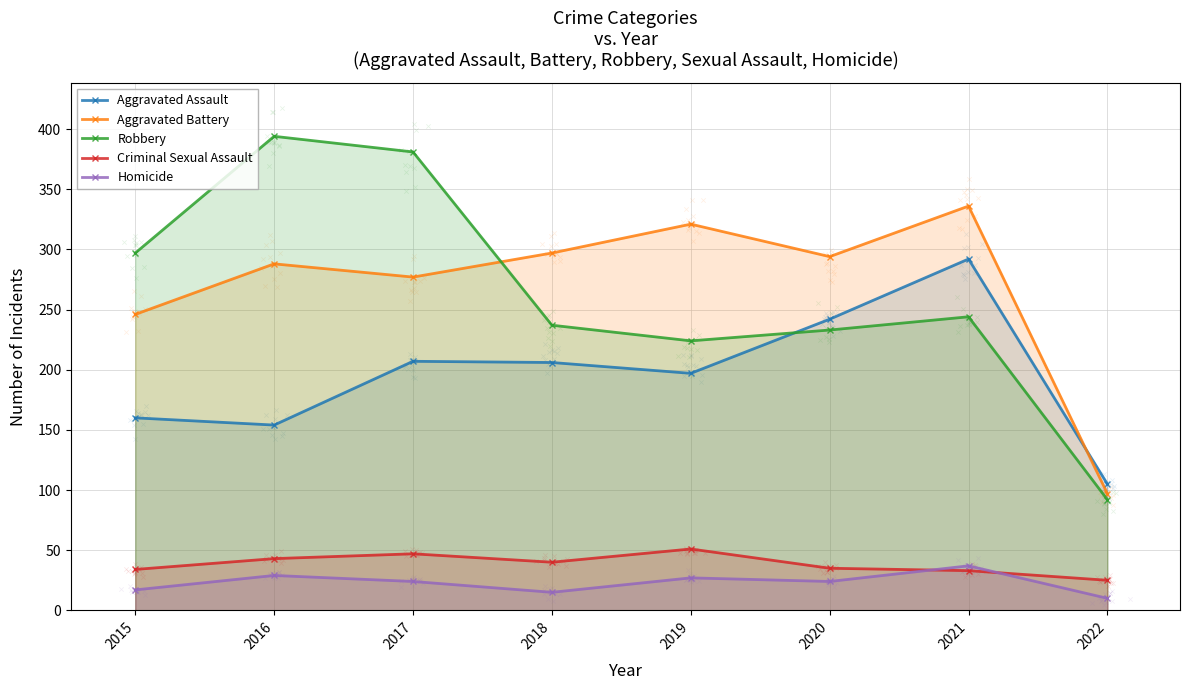

Which series has the largest total across all categories?

Aggravated Battery